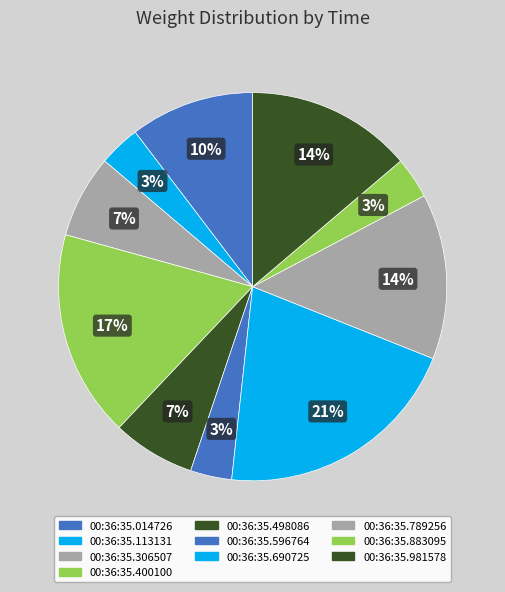

Is 00:36:35.690725 the majority of the pie?

No